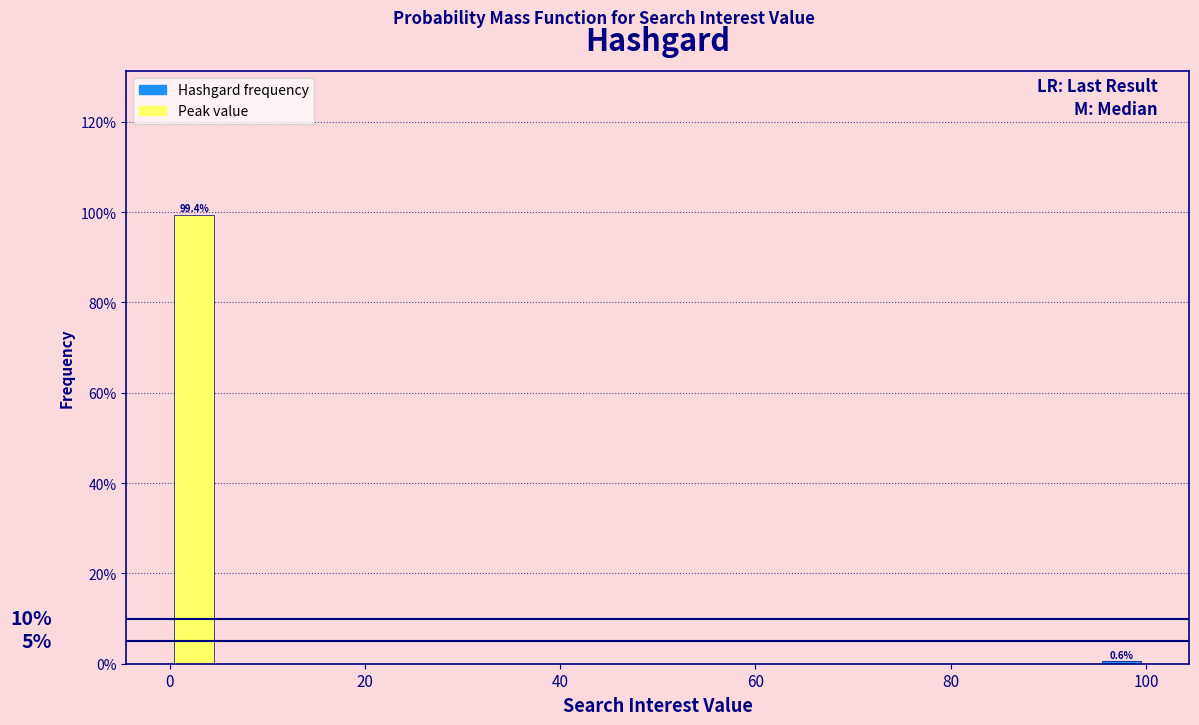

Around what value on the x-axis is the tallest bar? Give the approximate position of its centre, as read against the axis.

2